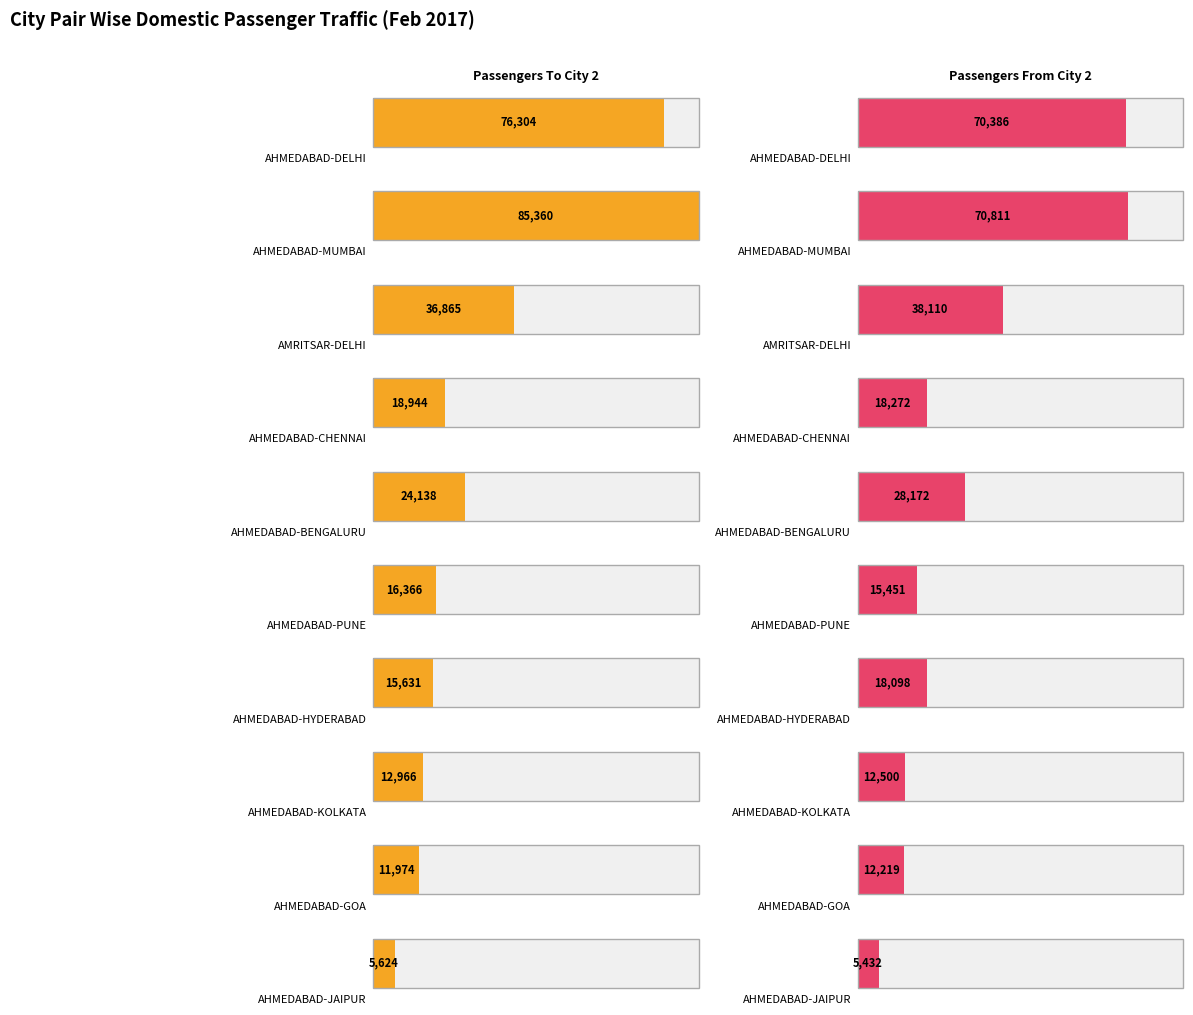

What is the value of the Passengers To City 2 bar at the 7th from the left?

15631